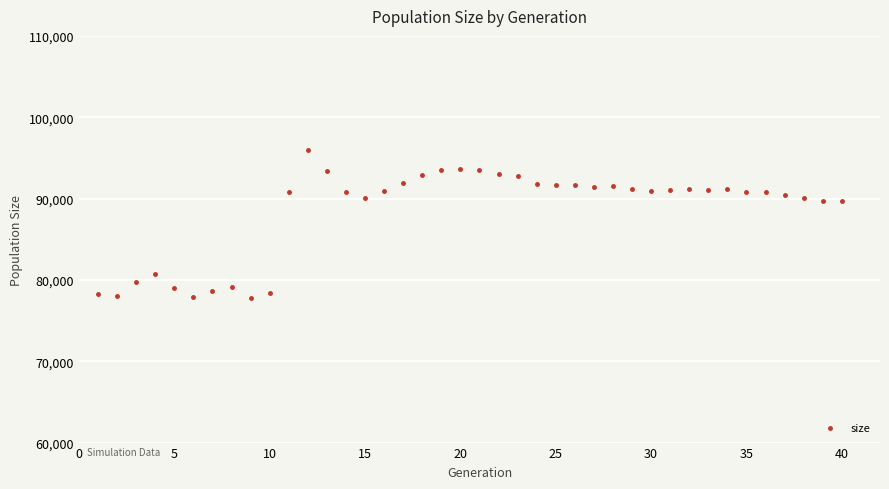

What is the range of X values (max minus min)?

39